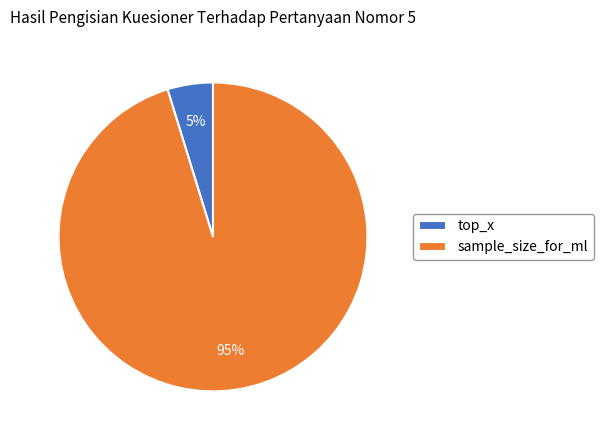

To the nearest percent, what is the difference between the sample_size_for_ml and top_x slice percentages?

90%